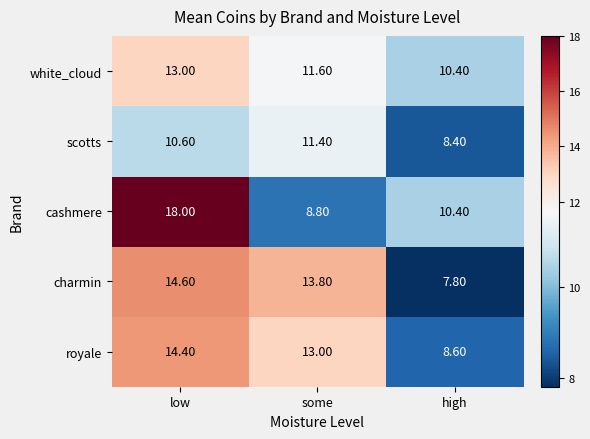

Which label corresponds to the smallest value in the chart?

high